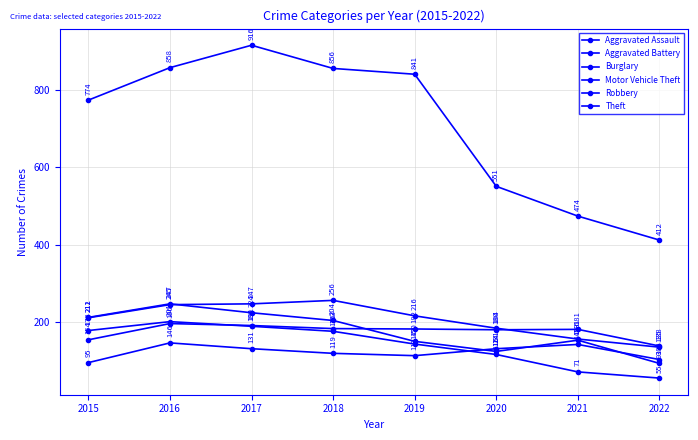

Count the number of data series in this chart.

6